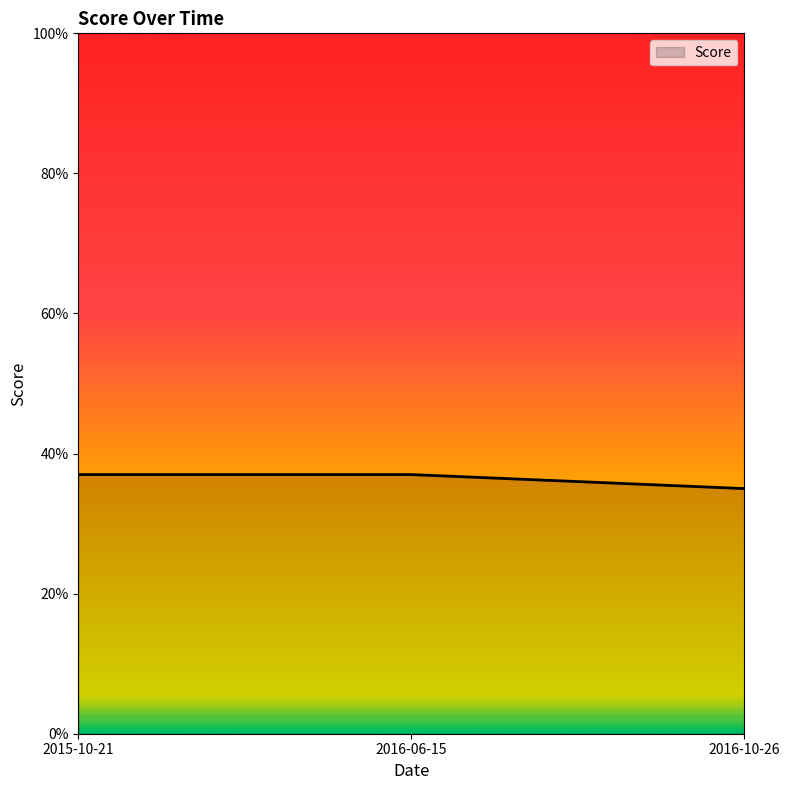

Between 2016-06-15 and 2016-10-26, which is larger?

2016-06-15